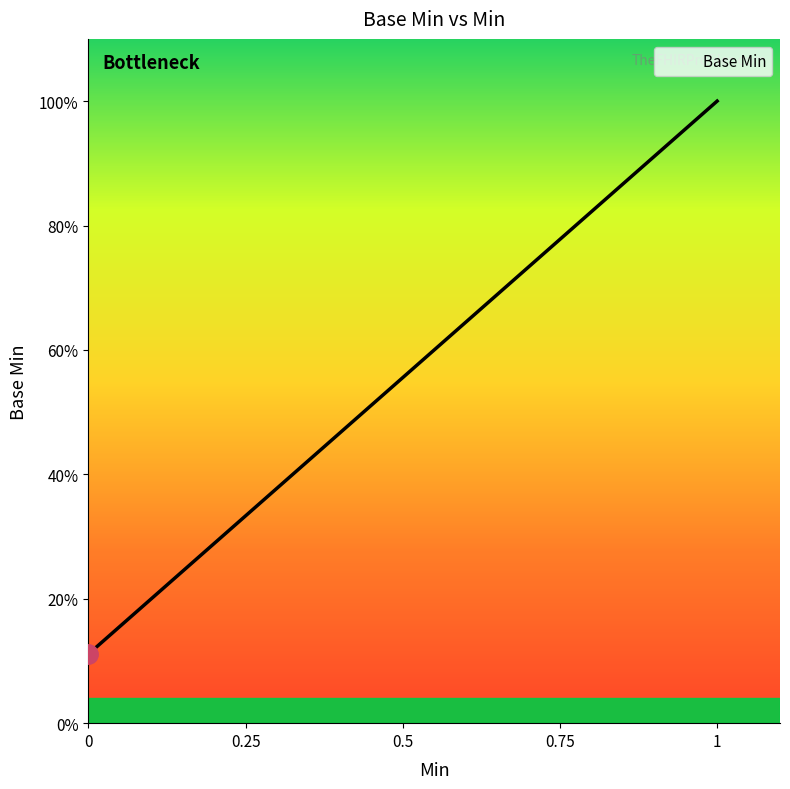

True or false: the data has more than 0 interior local peaks.

True